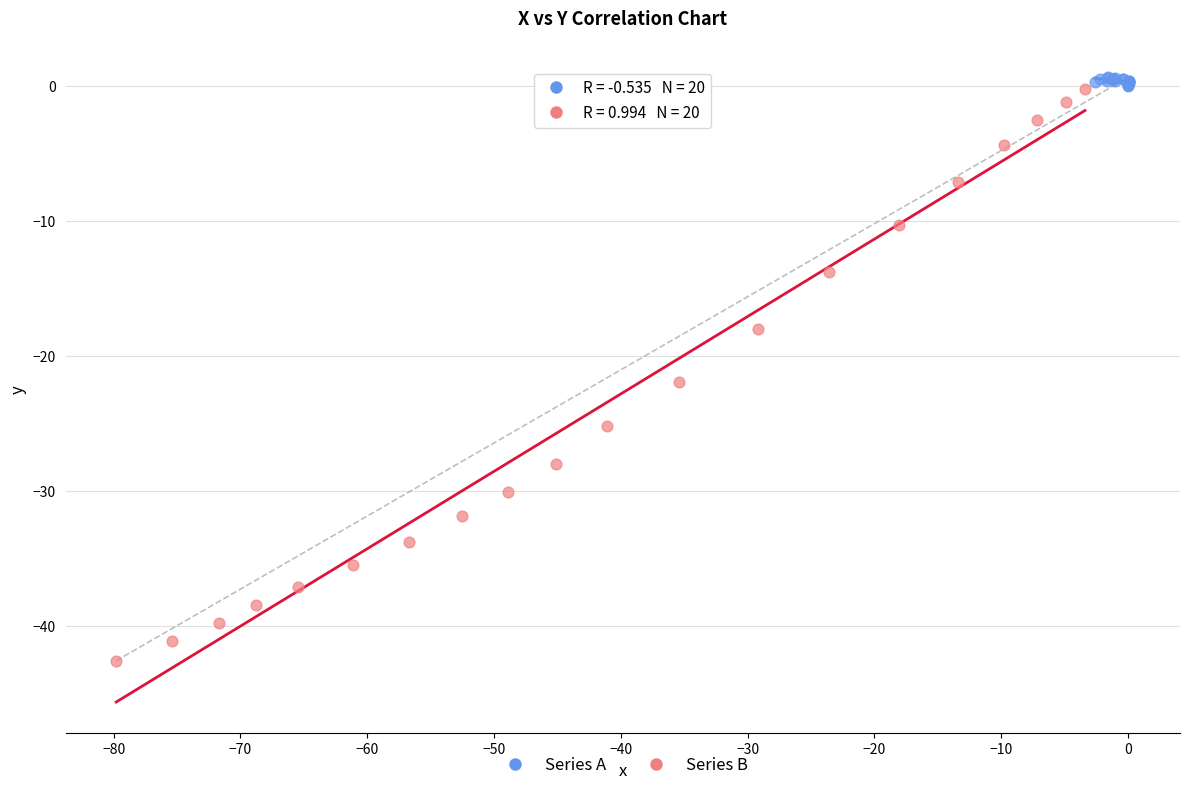

Which series has the widest spread of Y values?

Series B